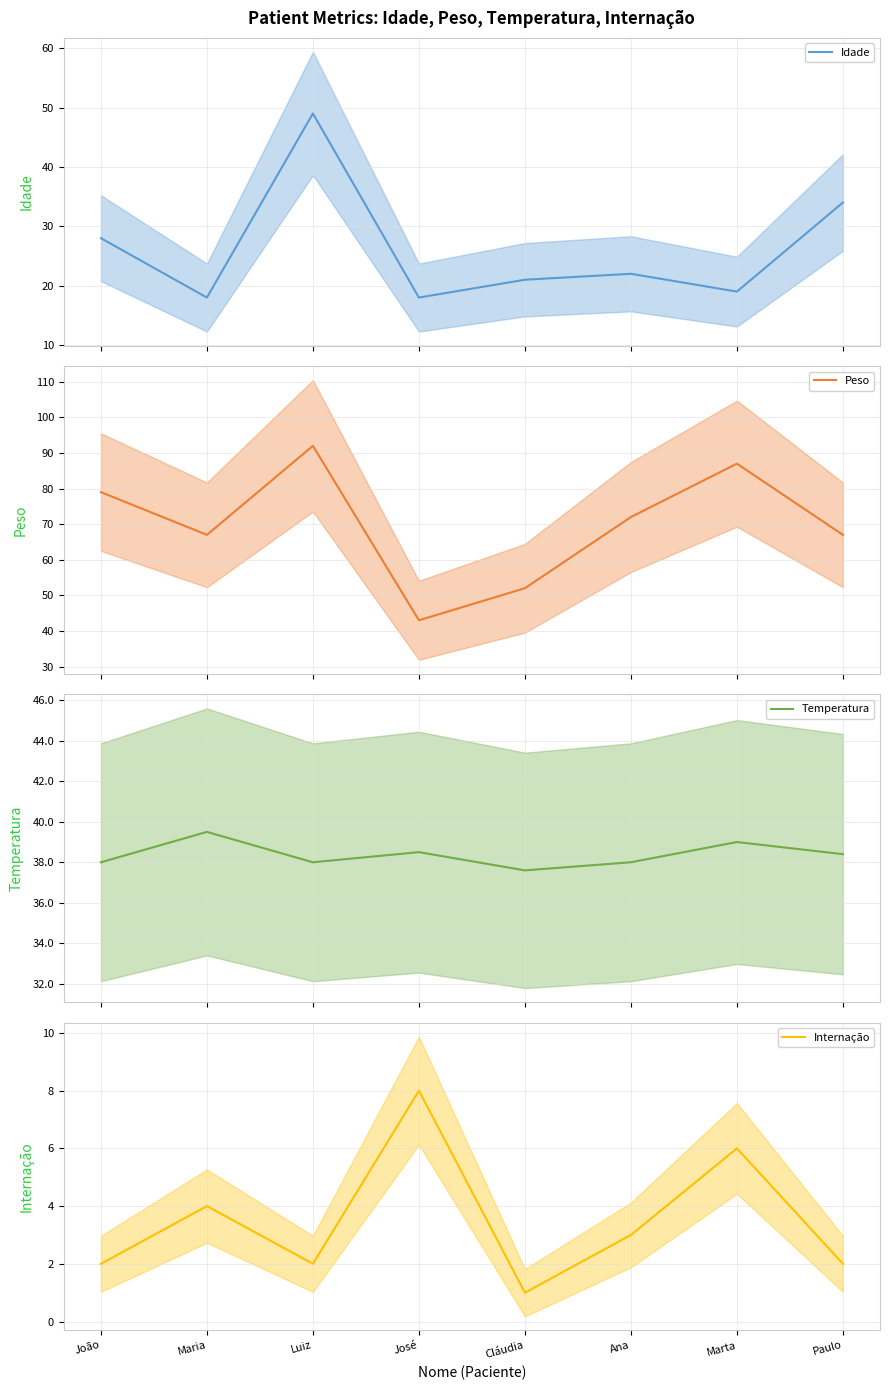

Where is Temperatura nearest to the value 38?

João